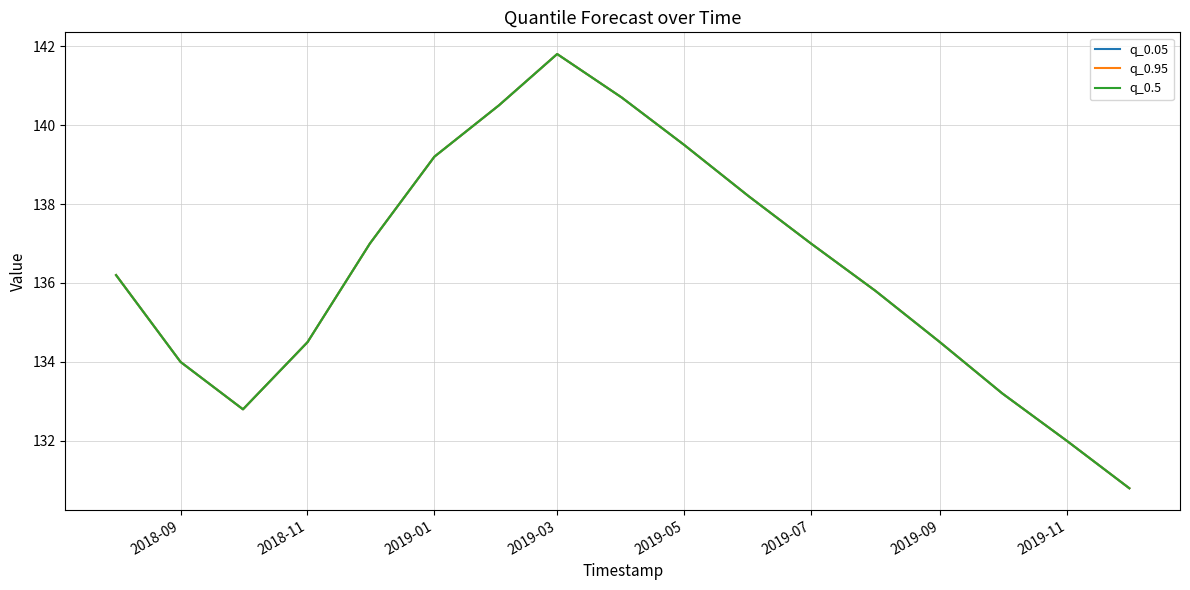

List the series in order of their peak value, lowest first.

q_0.05, q_0.95, q_0.5